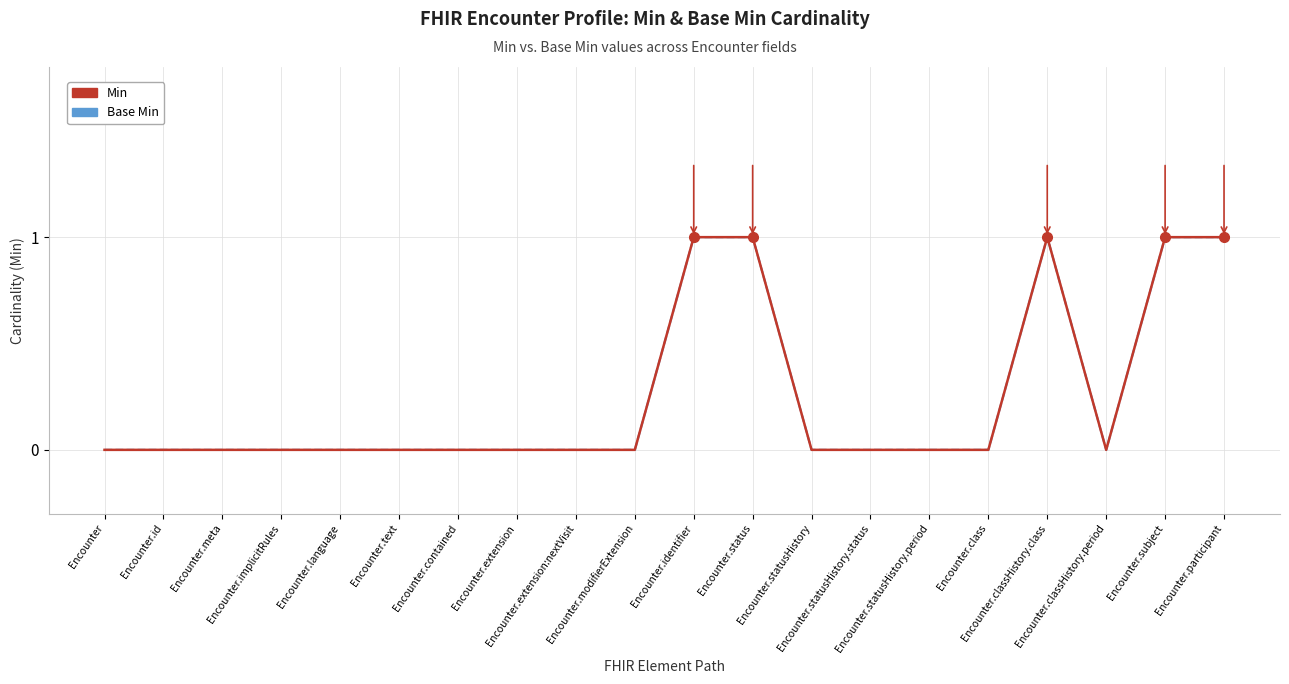

Which category has the highest value in the Base Min series?

Encounter.identifier